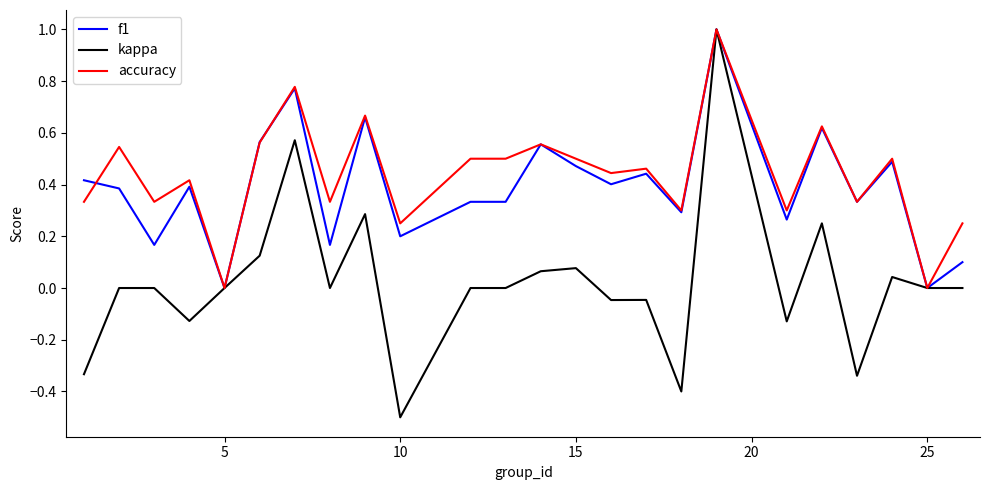

What is the highest value of the accuracy series?

1.0